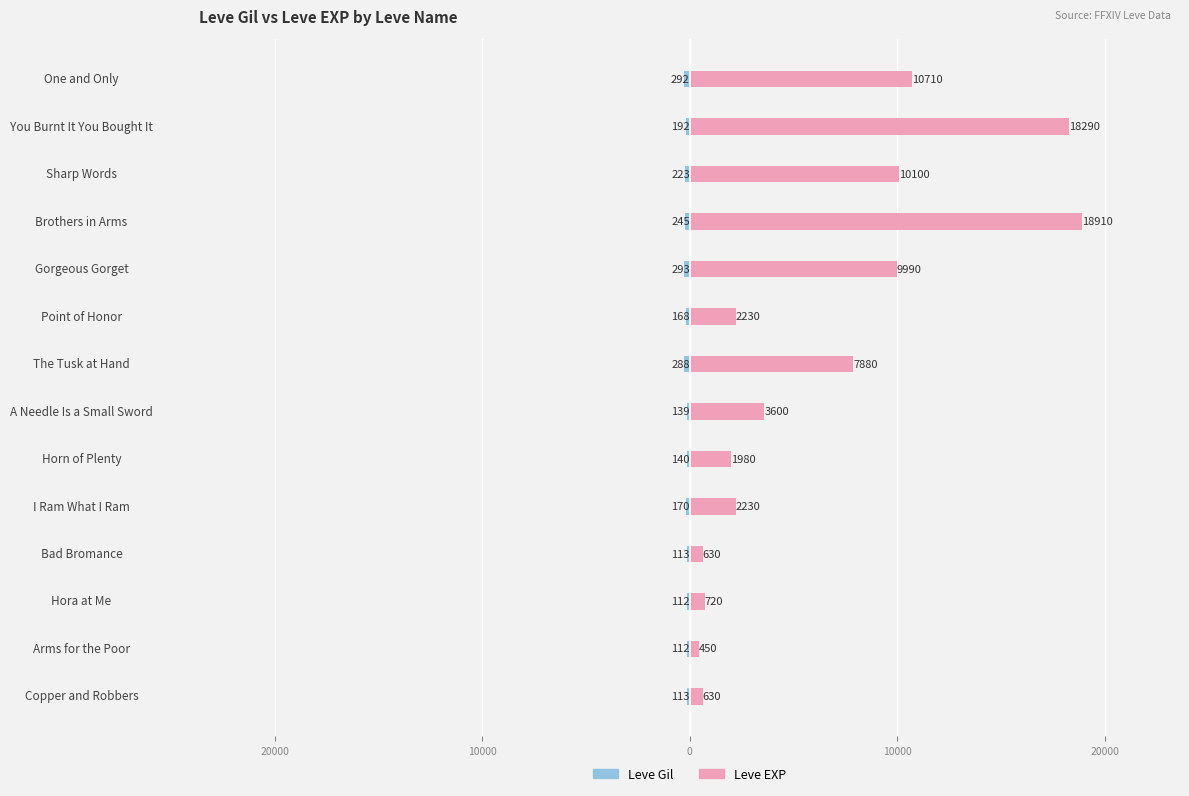

What is the average value of the Leve EXP series?

6311